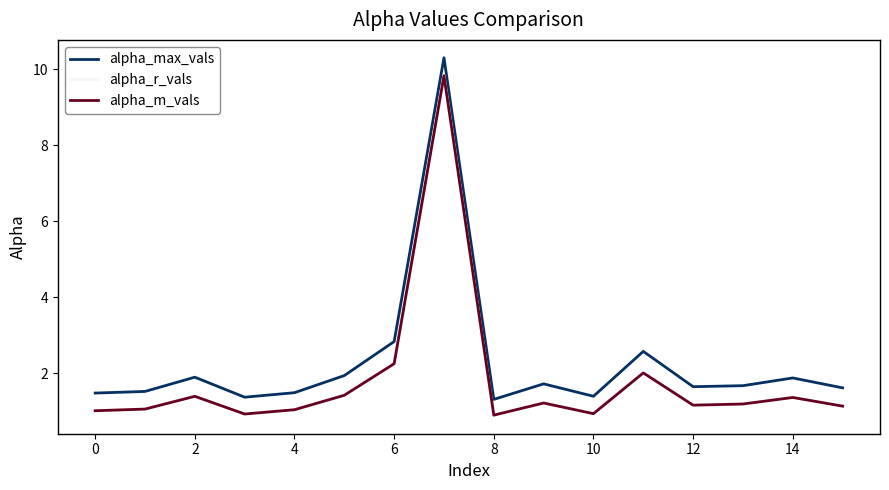

How many times do alpha_m_vals and alpha_r_vals cross each other?

8